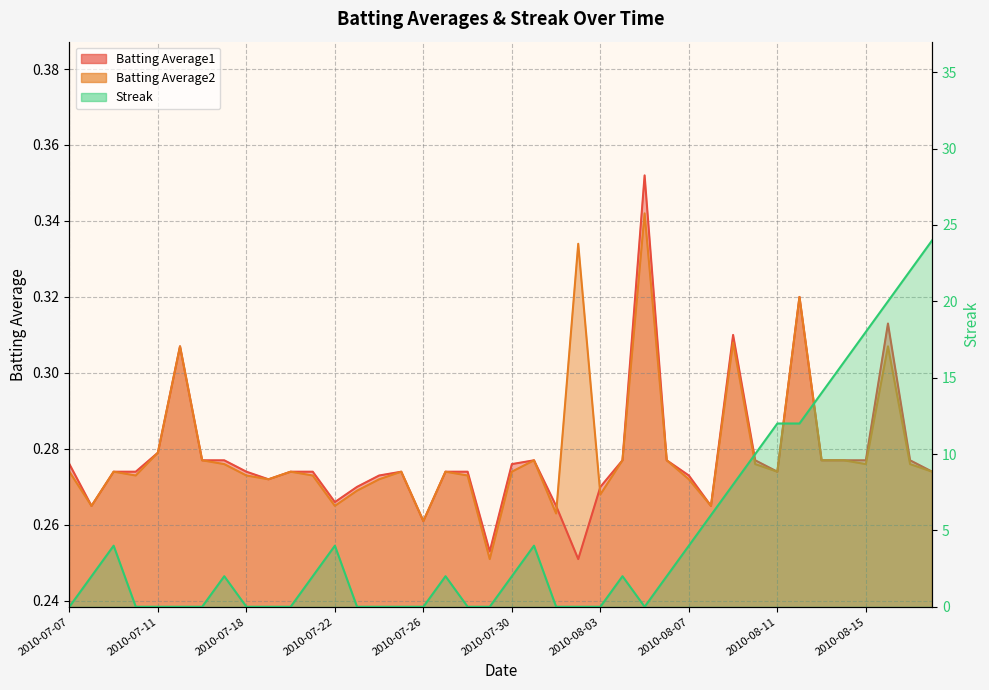

How many lines are shown in the chart?

3